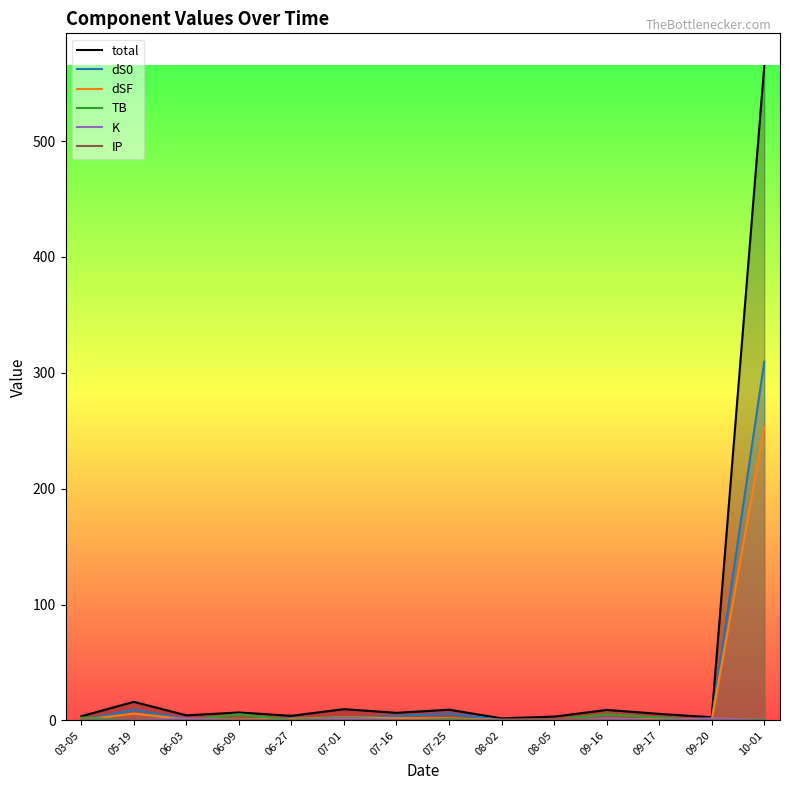

Reading right to left, transcribe all the data shown in this chart.

total: 564.8	2.7	5.7	9.0	3.3	1.8	9.3	6.5	9.7	4.0	6.9	4.4	16.0	3.6
dS0: 309.5	0.4	1.2	0.8	0.5	0.5	5.8	3.8	2.5	1.7	0.5	1.2	9.2	0.2
dSF: 253.3	0.2	1.3	0.9	0.6	0.4	1.8	1.8	2.7	1.3	0.6	0.9	6.0	0.2
TB: 1.2	0.1	2.5	5.3	0.6	0.0	1.2	0.1	2.5	0.6	5.3	0.3	0.1	2.5
K: 0.5	1.8	0.5	1.8	0.1	0.5	0.1	0.5	1.8	0.1	0.1	1.8	0.5	0.5
IP: 0.2	0.2	0.2	0.2	1.4	0.2	0.2	0.2	0.2	0.2	0.2	0.2	0.2	0.2